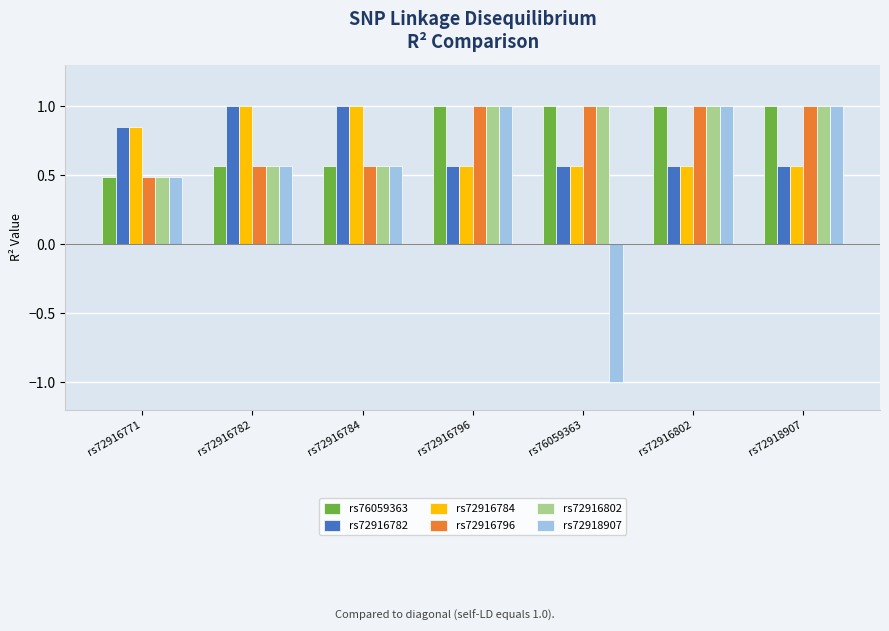

What is the smallest value displayed?

-1.0